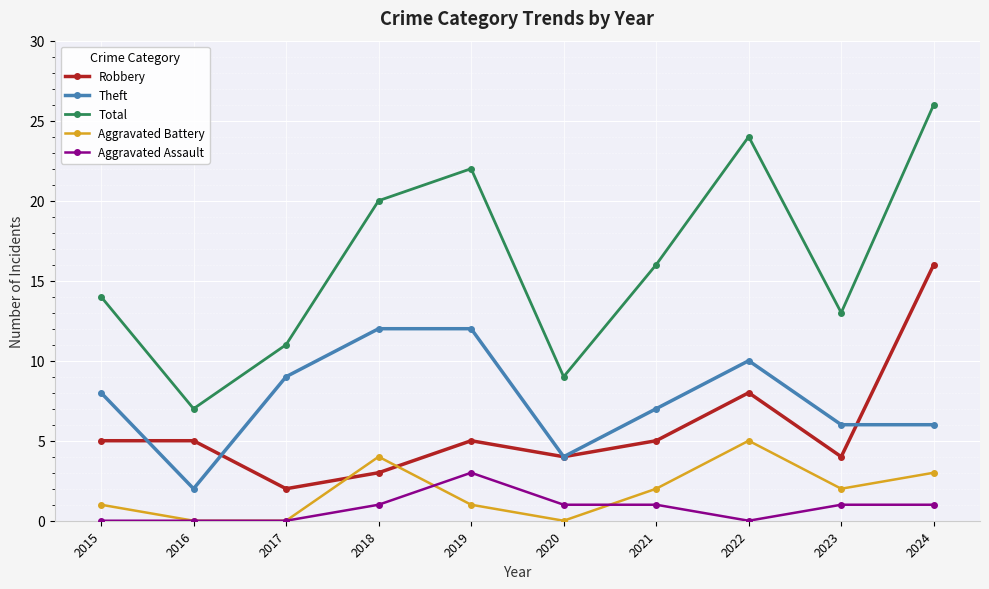

How many distinct data groups are displayed?

5